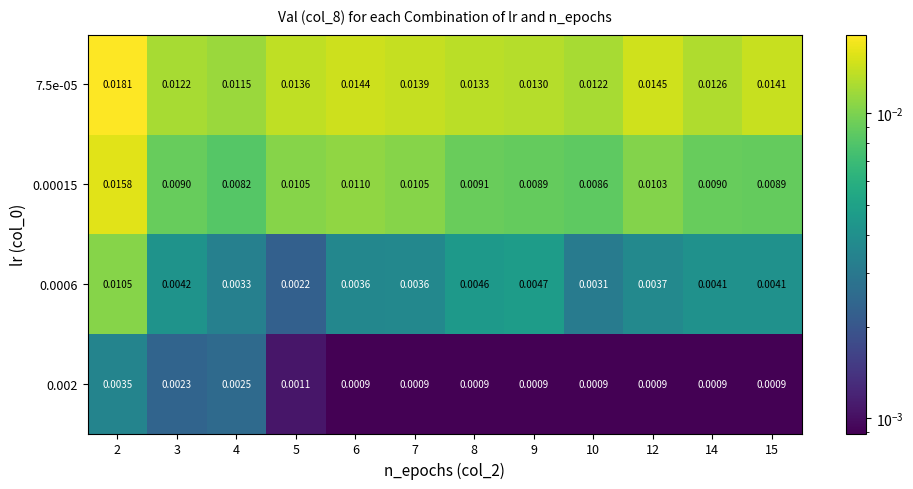

Is the value of 0.002 at 7 greater than the value of 7.5e-05 at 7?

No